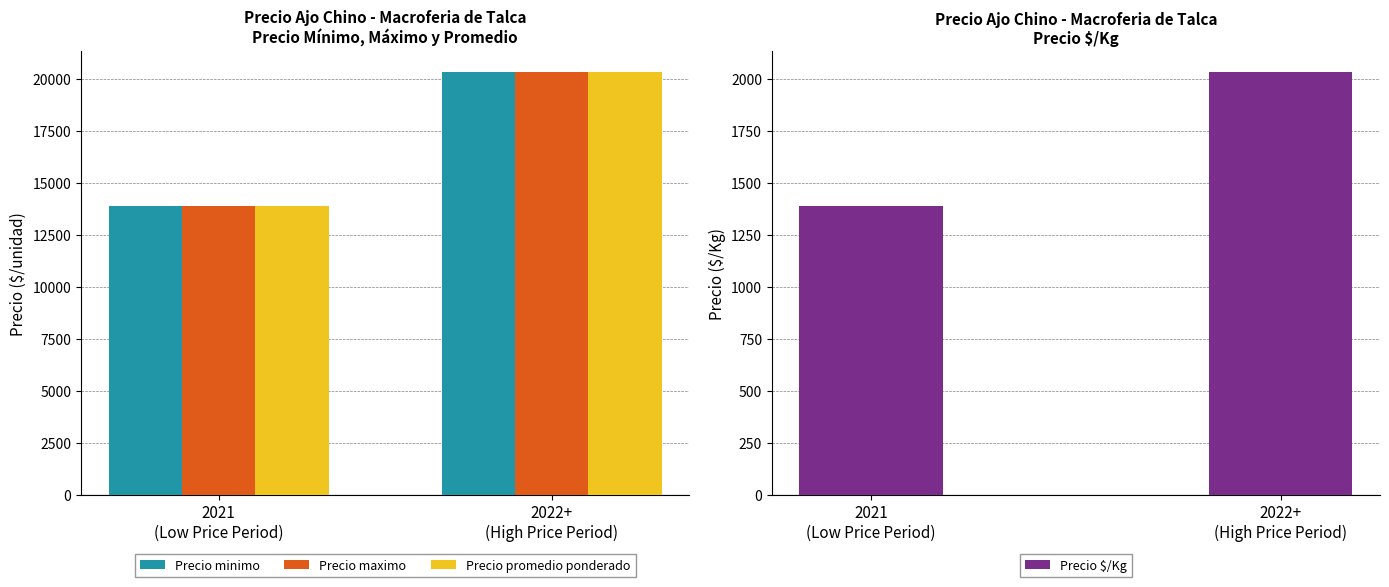

What are all the series names shown in the legend?

Precio minimo, Precio maximo, Precio promedio ponderado, Precio $/Kg